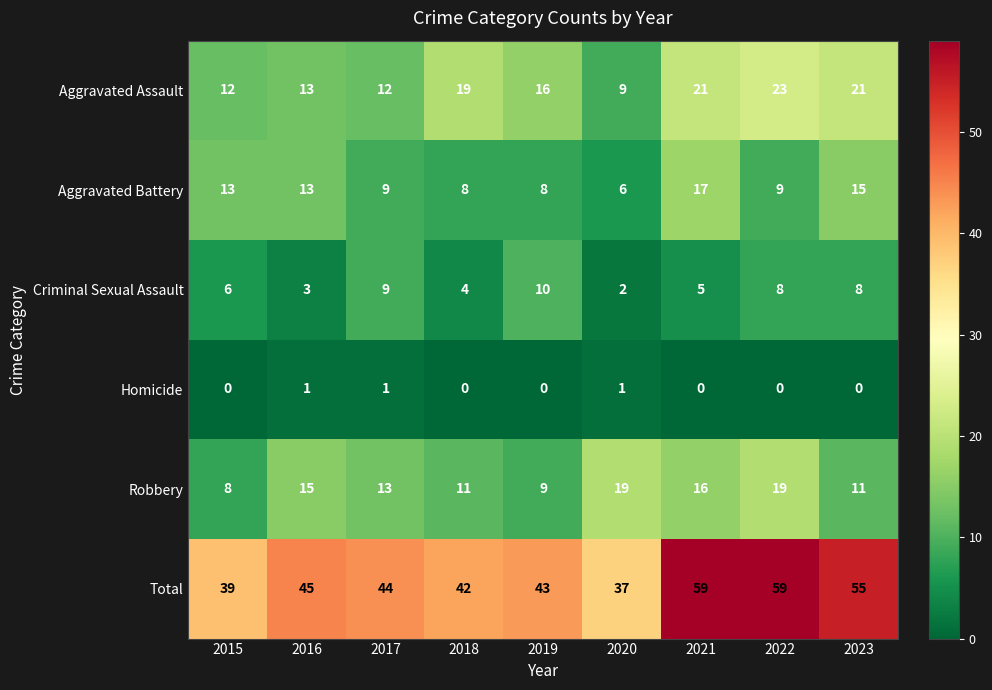

What is the sum of all Homicide values?

3